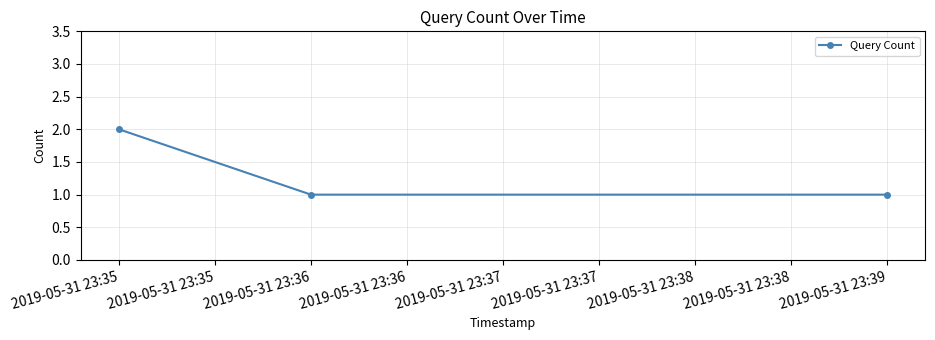

Reading left to right, what are all the values shown in this chart?

2019-05-31 23:35=2	2019-05-31 23:36=1	2019-05-31 23:39=1